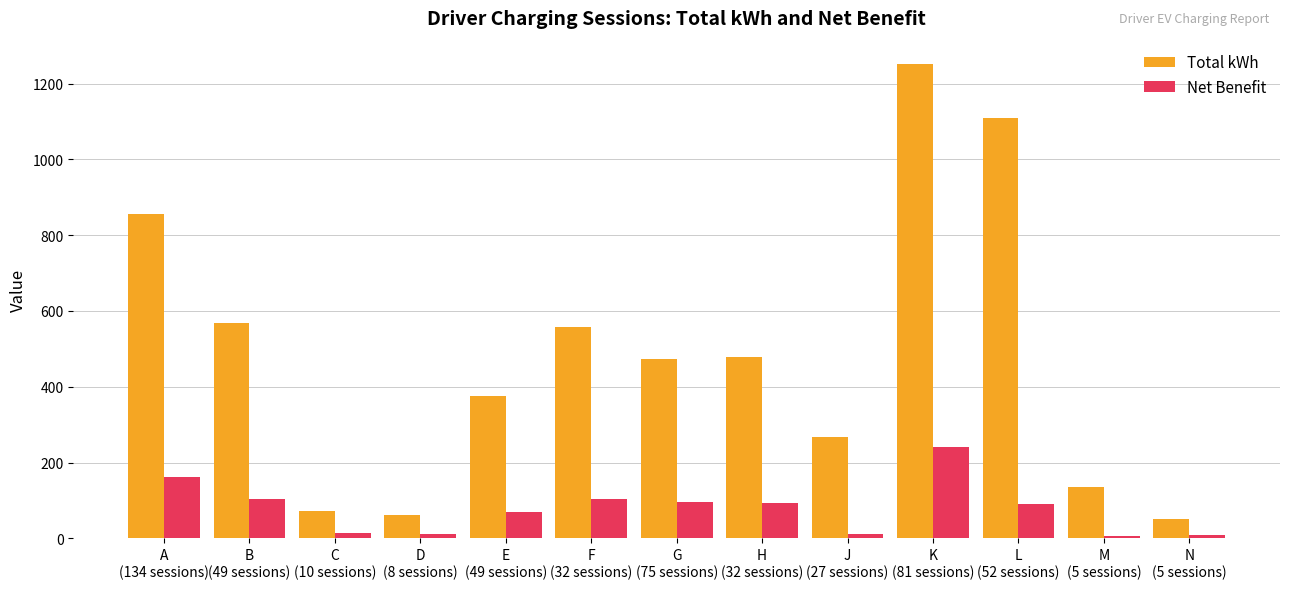

What is the label of the 13th bar from the right?

A
(134 sessions)